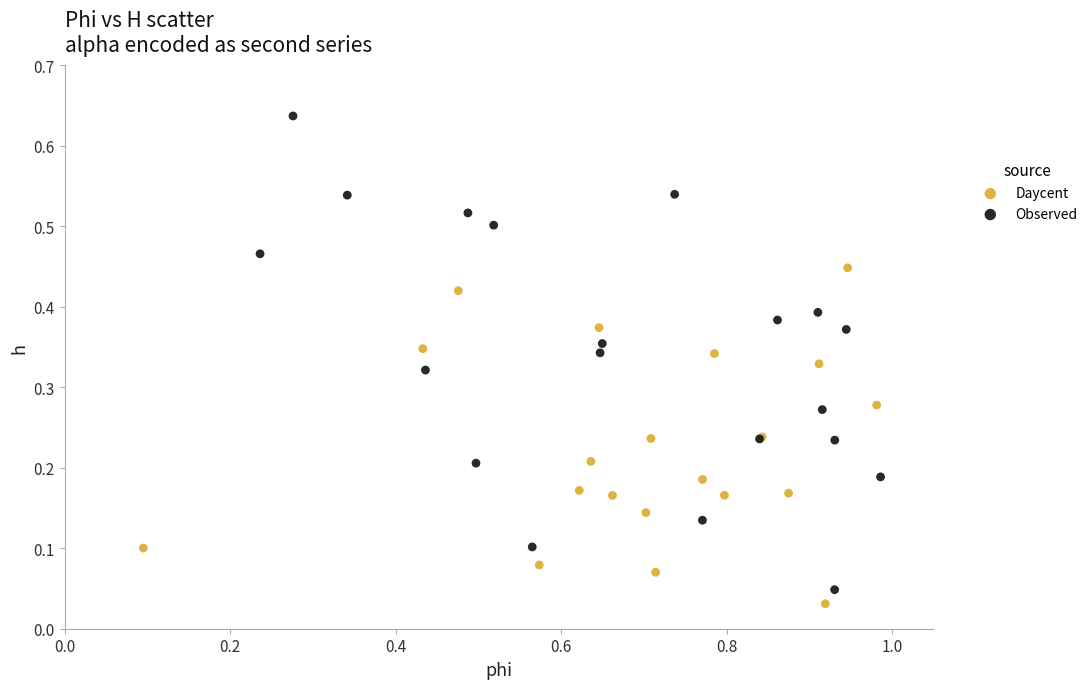

Which series has the largest Y range (max minus min)?

Observed